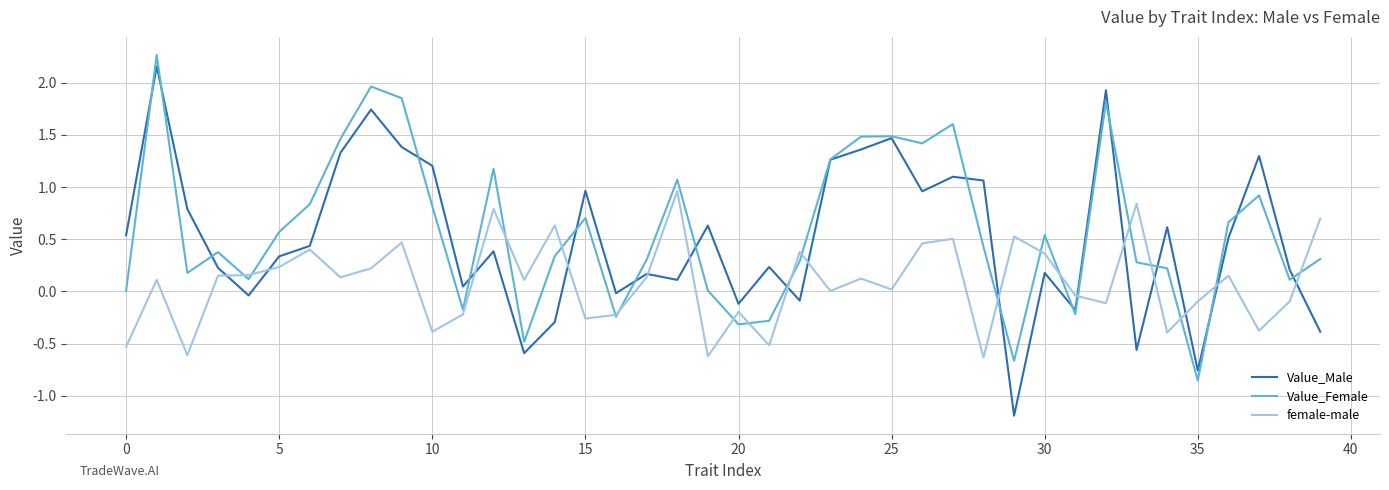

What is the smallest value displayed?

-1.2